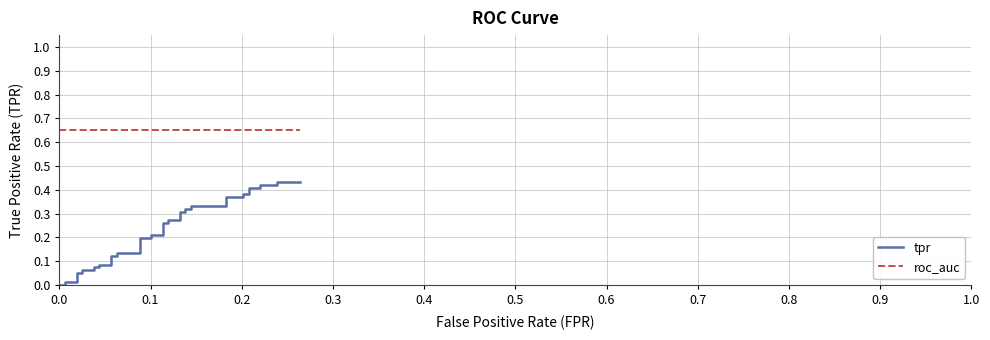

True or false: tpr and roc_auc cross at least once.

False